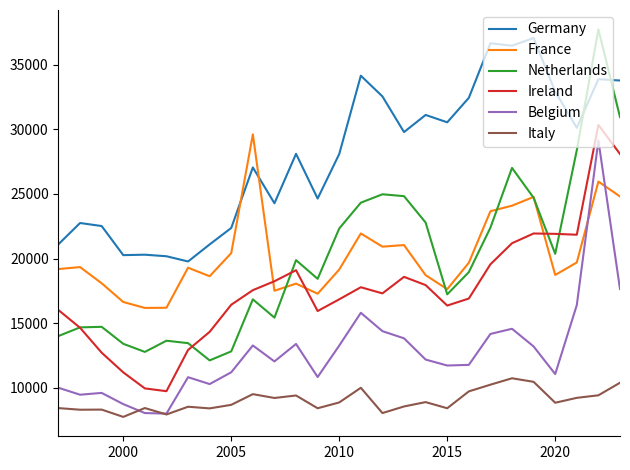

True or false: Germany and Italy cross at least once.

False